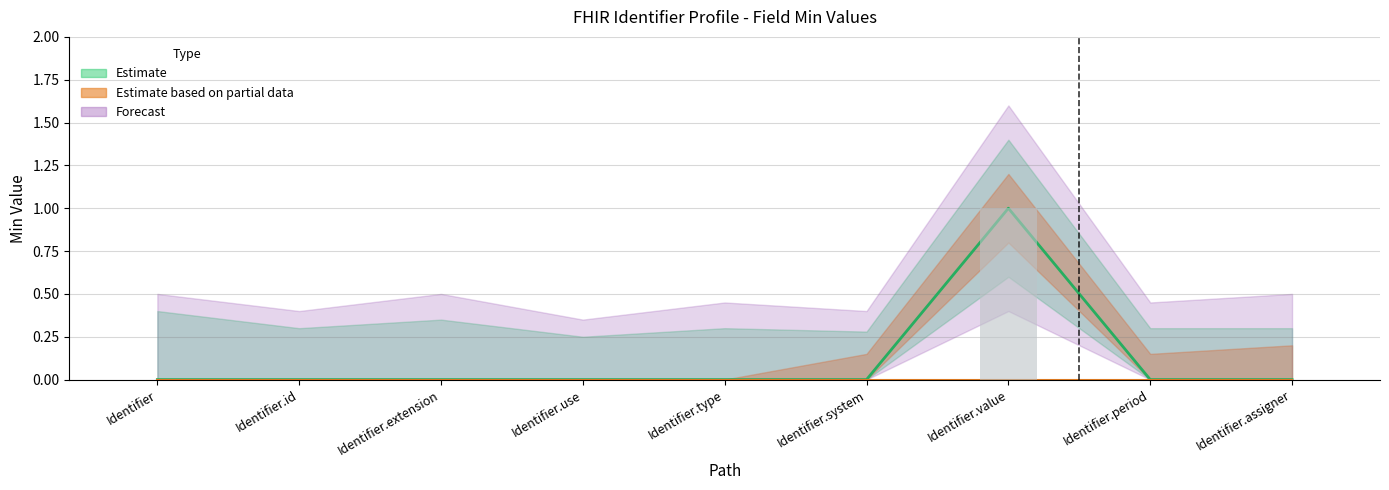

Is it true that the value at Identifier.type is 1?

False